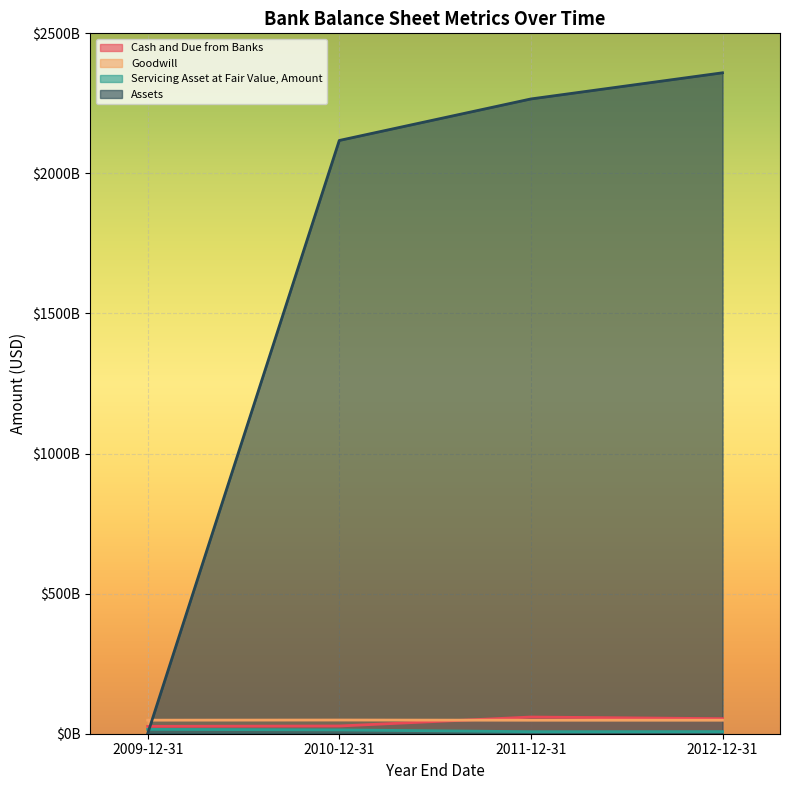

What is the difference between the second highest and second lowest values in the Cash and Due from Banks series?

26156000000